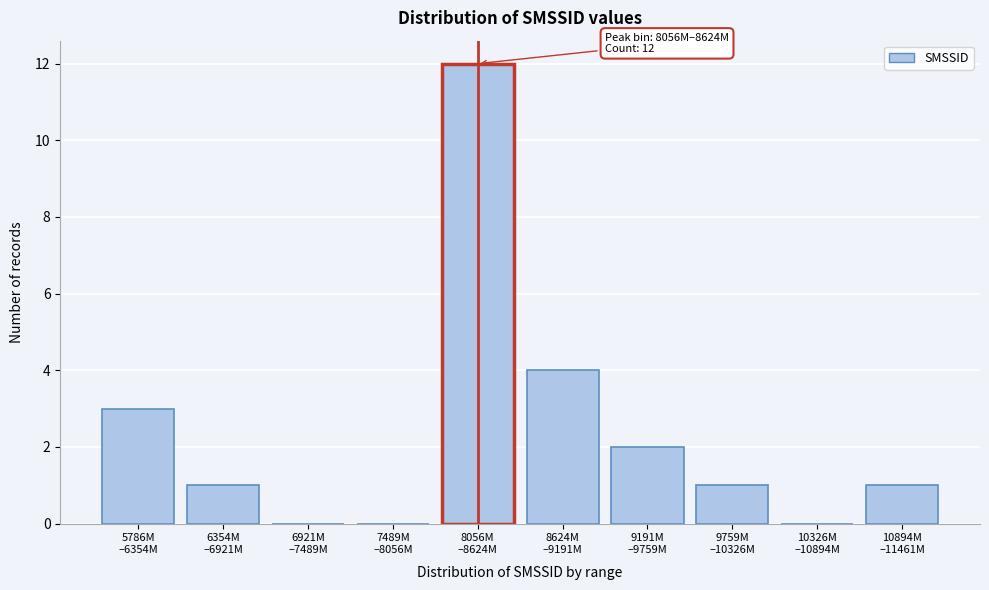

What is the greatest value displayed?

12